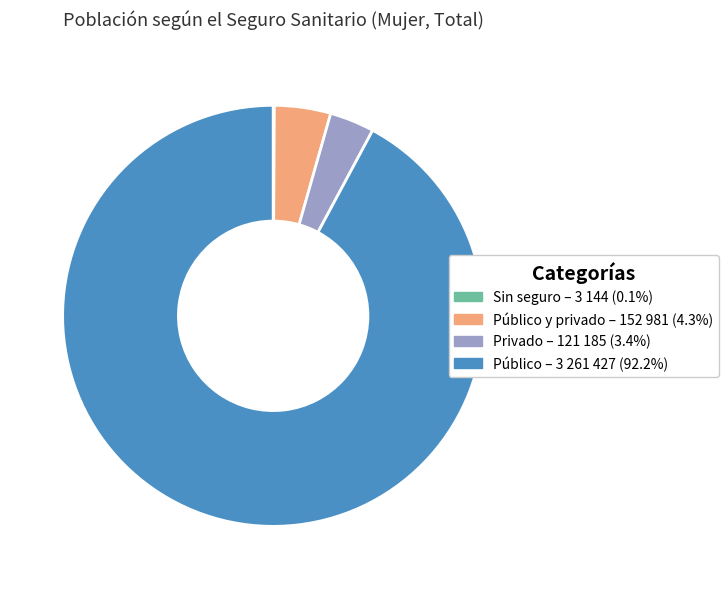

Does any single category account for the majority?

Yes